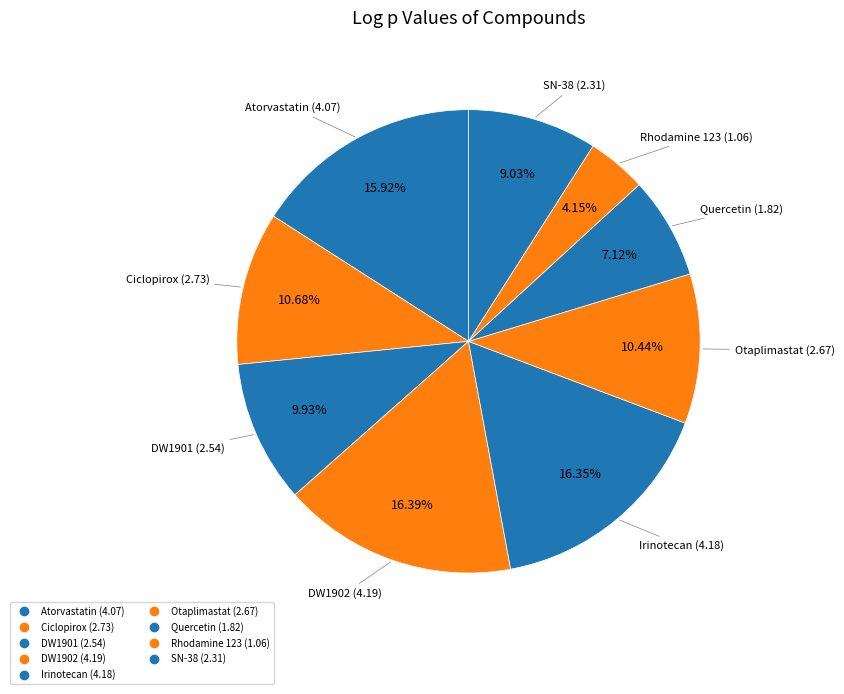

How many slices are in this pie chart?

9